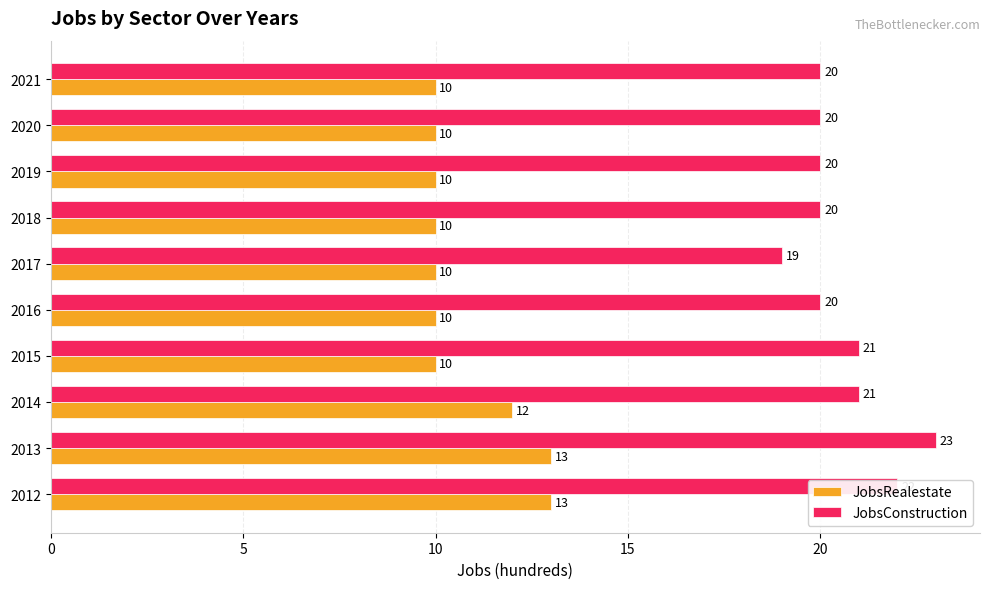

Rank the series at 2019 from highest to lowest value.

JobsConstruction, JobsRealestate